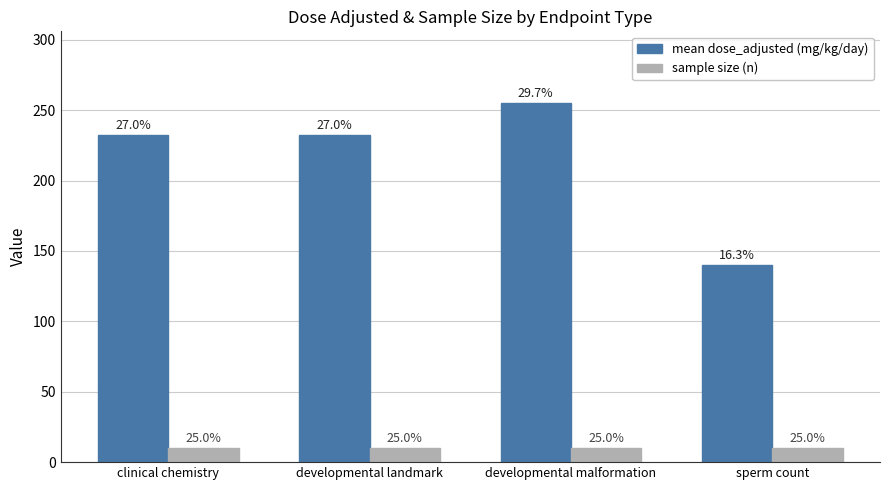

The mean dose_adjusted (mg/kg/day) series shows 347.0 at developmental landmark. True or false?

False